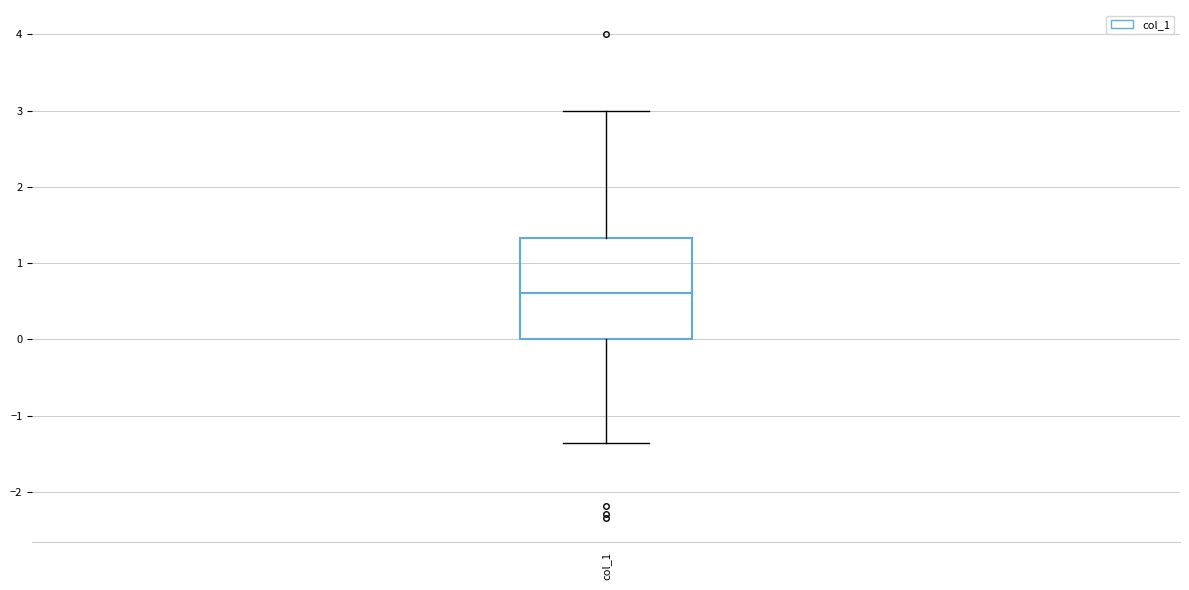

Transcribe this box plot: give where the median line is, the range the box spans, and where the two whiskers end, as read against the y-axis. The values are not printed on the chart, so give them approximately, as read against the axis.

median 0.6, box 0.0 to 1.3, whiskers -1.4 to 3.0